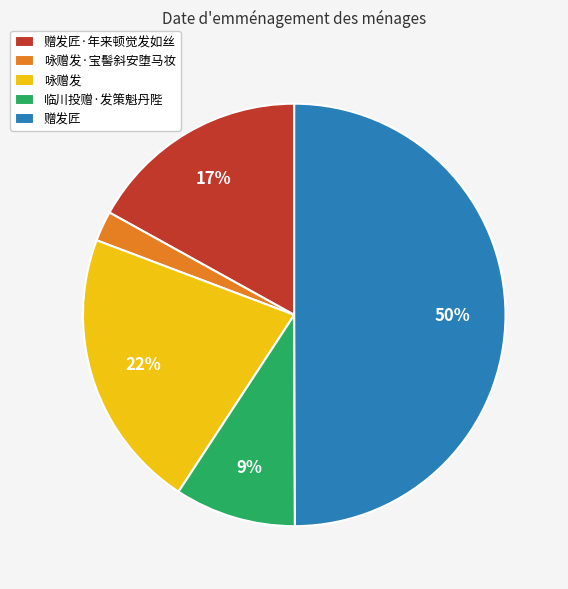

What is the ratio of the value at 咏赠发 to the value at 赠发匠?

0.4